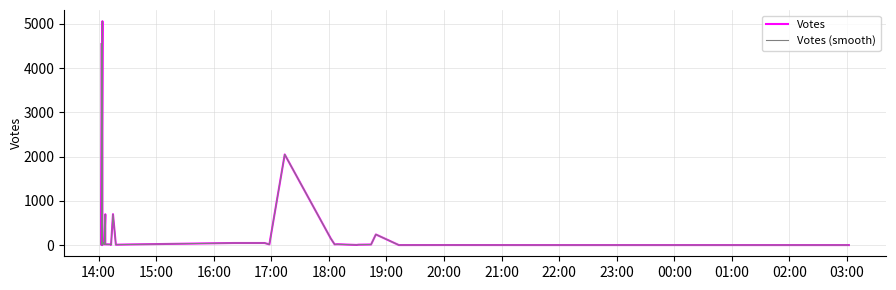

Reading right to left, list all the values displayed in this chart.

Votes: 1	1	2	1	241	14	10	4	20	17	150	2049	16	48	48	14	10	699	7	15	18	57	197	532	697	17	64	1	3	8	2586	5060	2	4	5	5	11	18	4444	4544
Votes (smooth): 1	1	2	1	241	14	10	4	20	17	150	2049	16	48	48	14	10	699	7	15	18	57	197	532	697	17	64	1	3	8	2586	5060	2	4	5	5	11	18	4444	4544